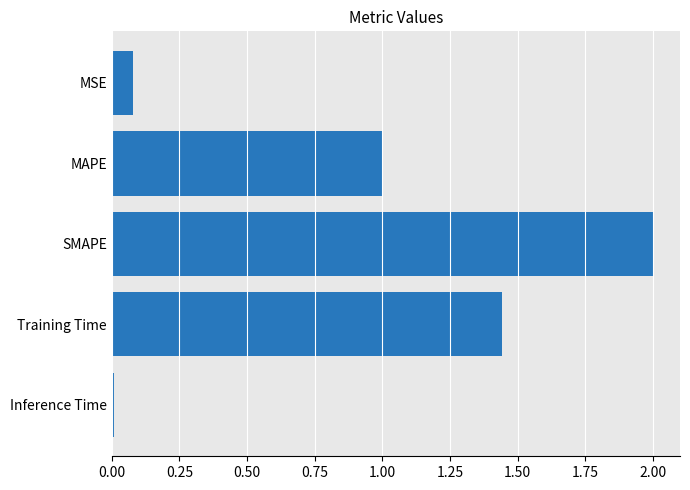

Where is the data nearest to the value 1?

MAPE